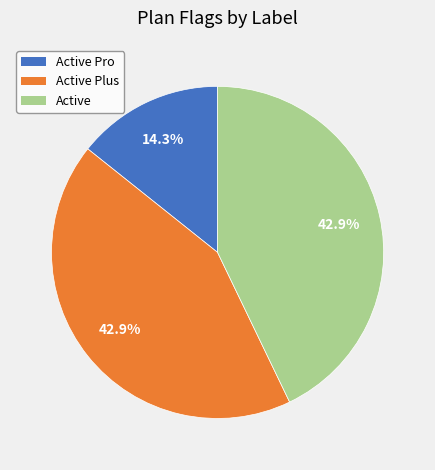

Does Active represent more than half of the total?

No